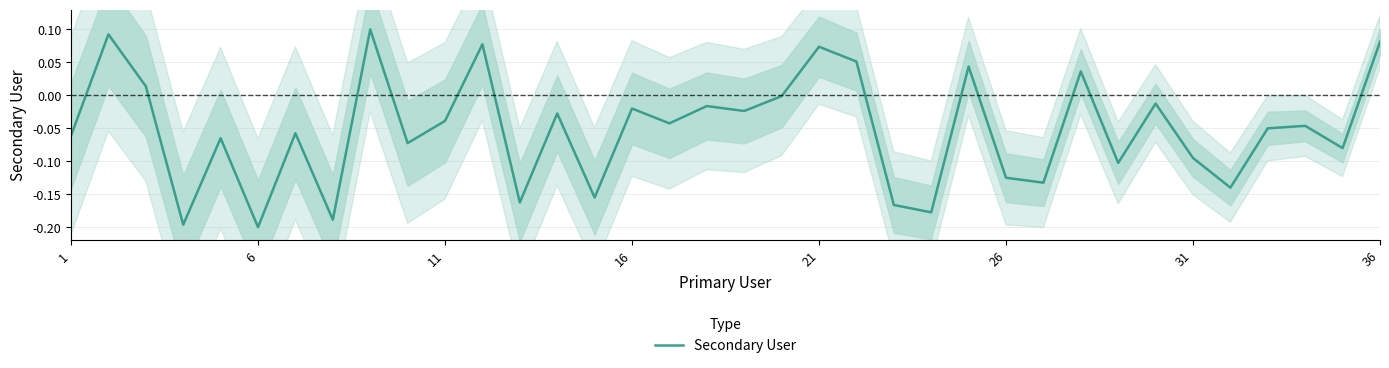

True or false: the data shows -0.0 at 33.

False